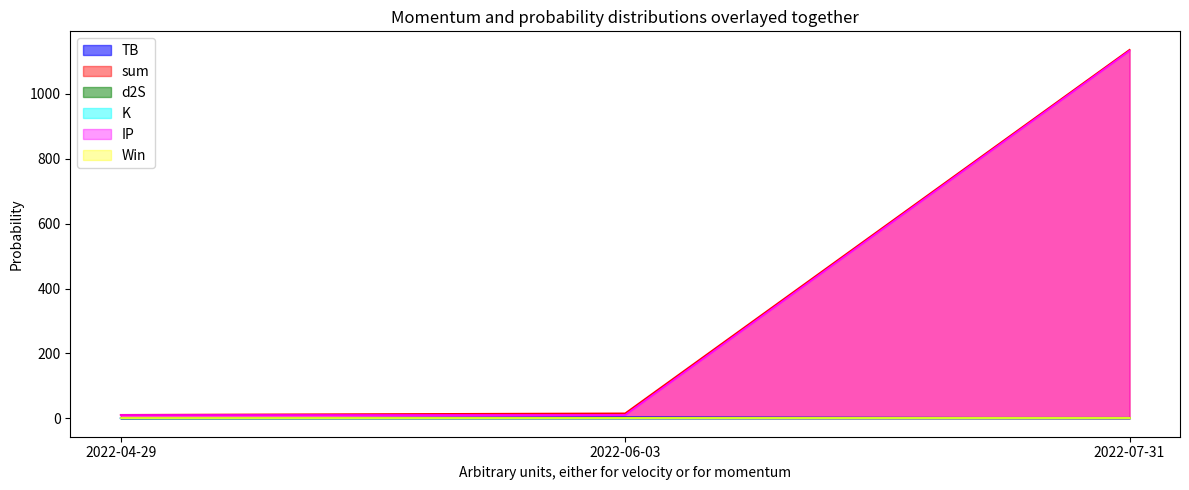

What is the sum of the d2S values at 2022-06-03 and 2022-07-31?

3.3